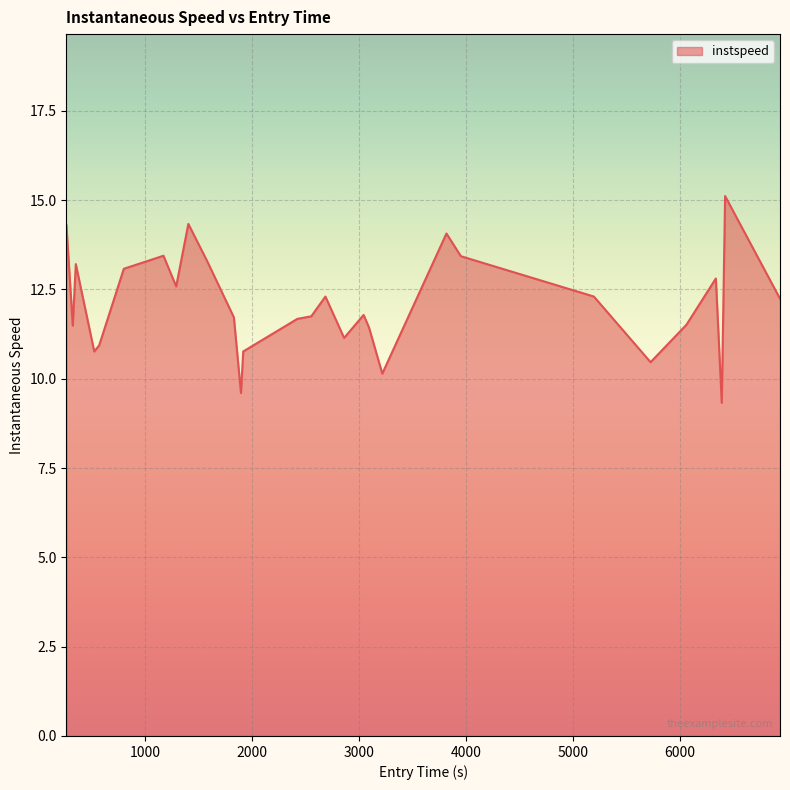

What is the smallest value displayed?

9.3